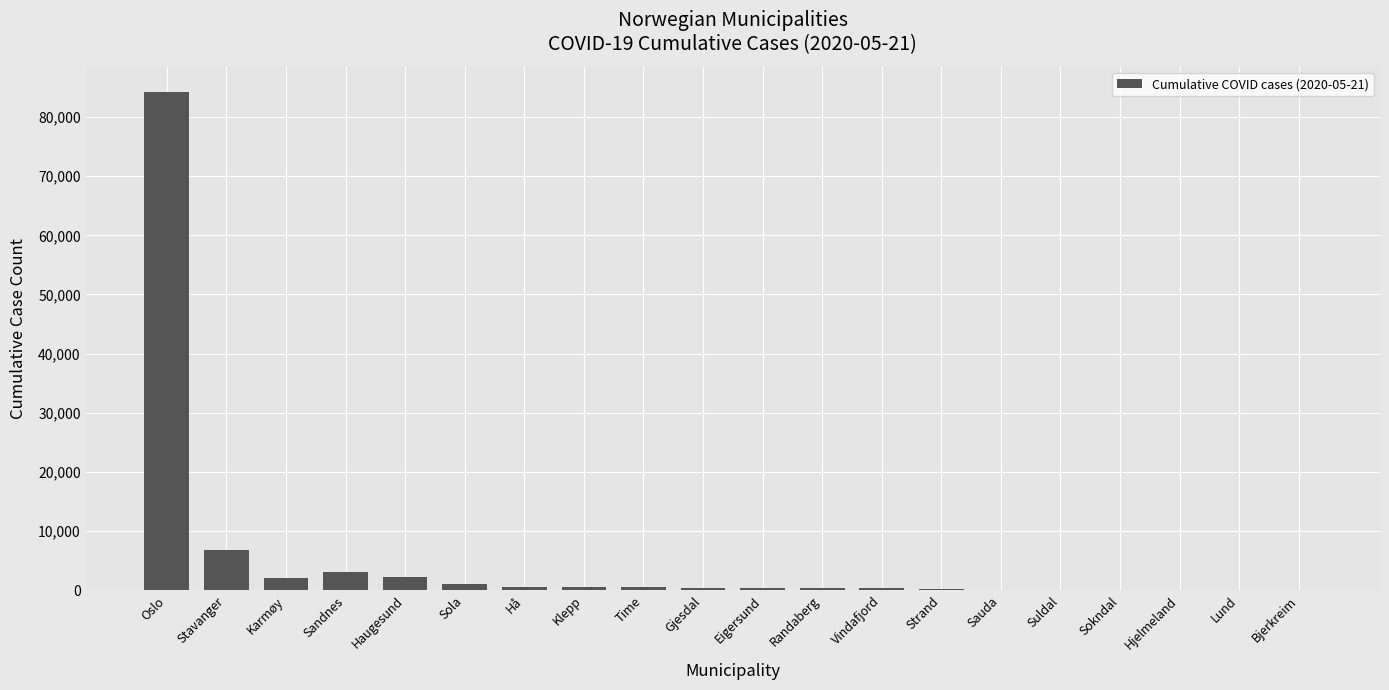

At which label is the value closest to 42150?

Stavanger